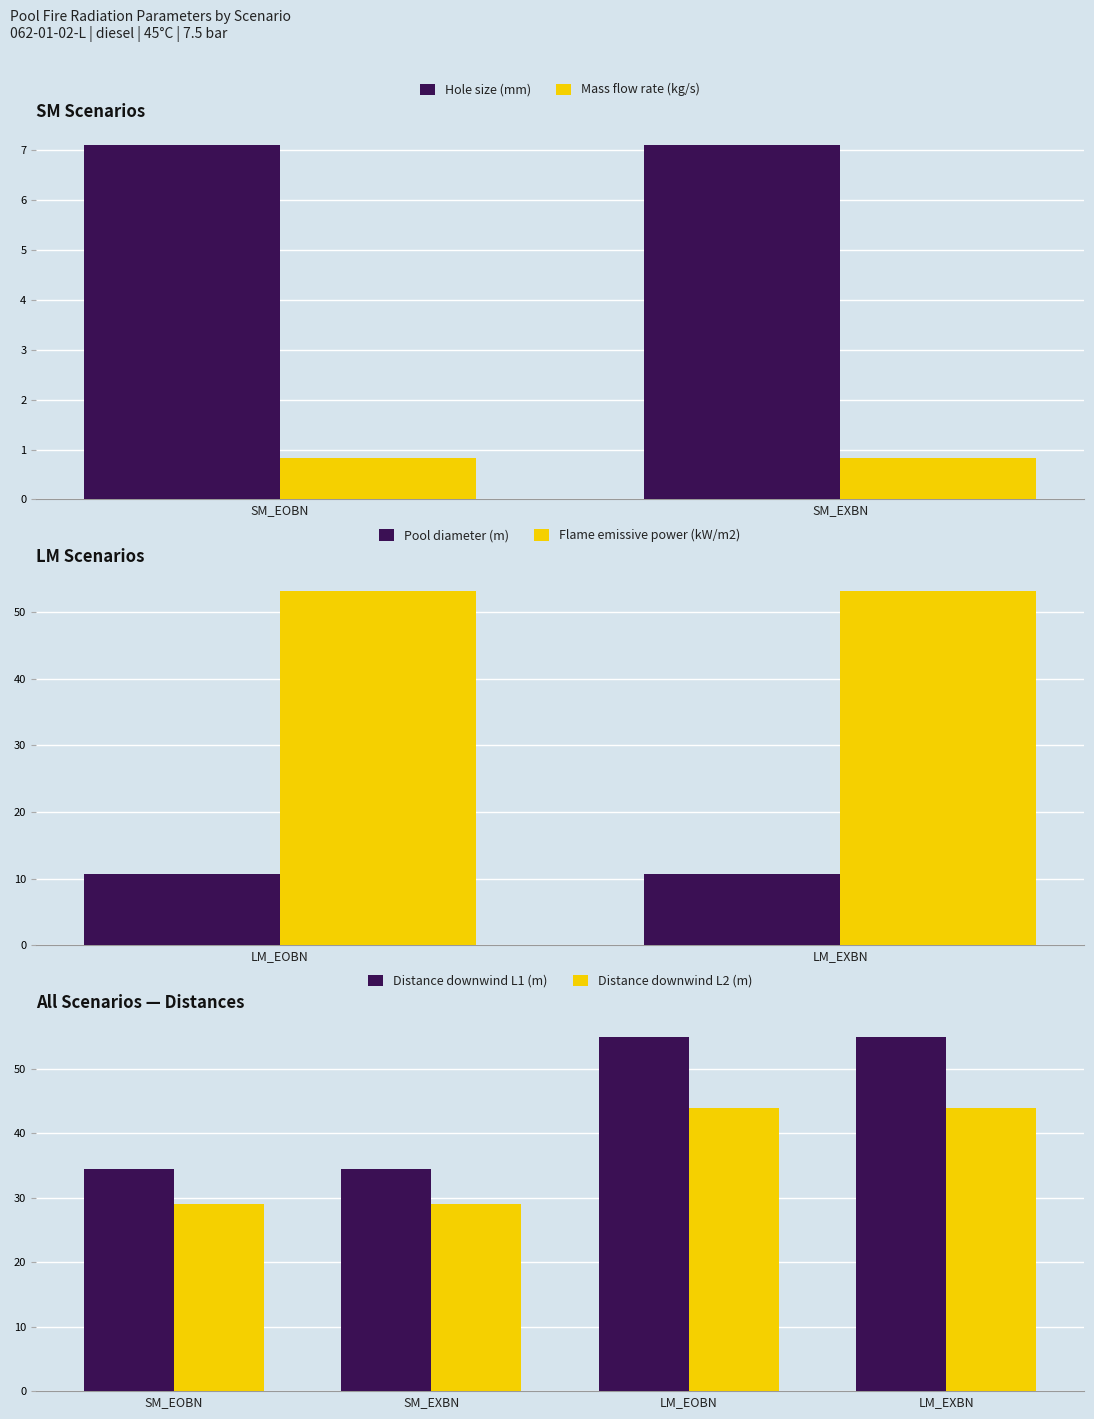

Reading left to right, list all the values displayed in this chart.

Hole size (mm): SM_EOBN=7.1	SM_EXBN=7.1
Mass flow rate (kg/s): SM_EOBN=0.8	SM_EXBN=0.8
Pool diameter (m): LM_EOBN=10.7	LM_EXBN=10.7
Flame emissive power (kW/m2): LM_EOBN=53.1	LM_EXBN=53.1
Distance downwind L1 (m): SM_EOBN=34.4	SM_EXBN=34.4	LM_EOBN=54.9	LM_EXBN=54.9
Distance downwind L2 (m): SM_EOBN=29.1	SM_EXBN=29.1	LM_EOBN=43.9	LM_EXBN=43.9